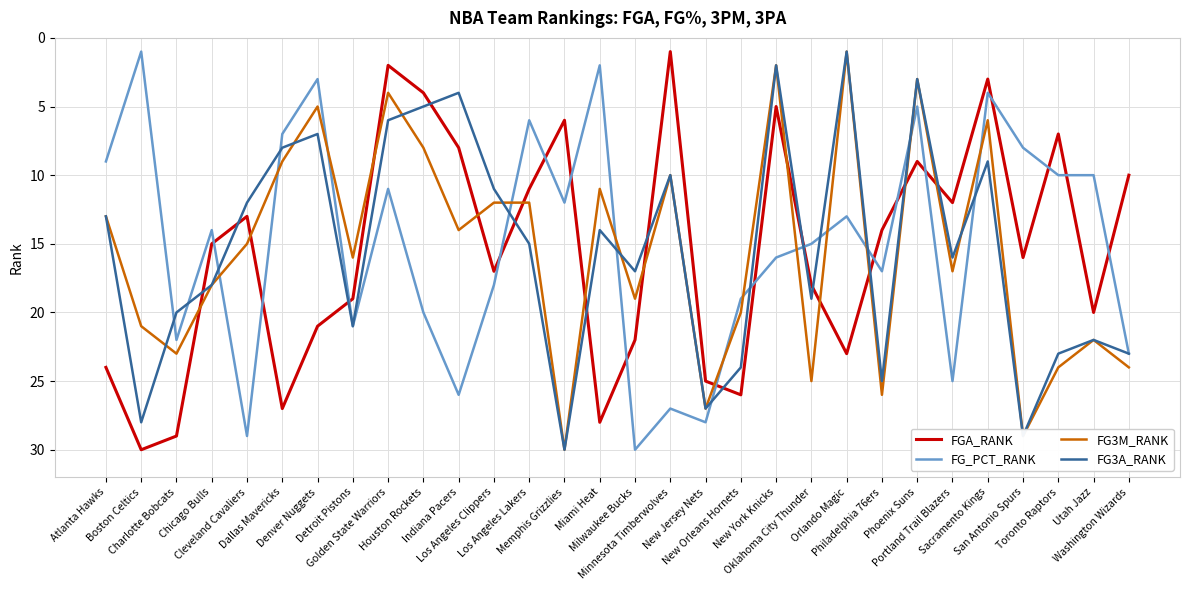

Between Oklahoma City Thunder and Philadelphia 76ers, which series saw the biggest shift?

FG3A_RANK